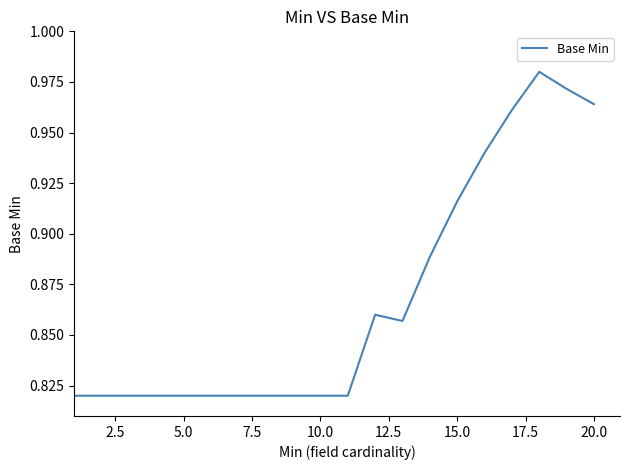

How many series are shown in this chart?

1